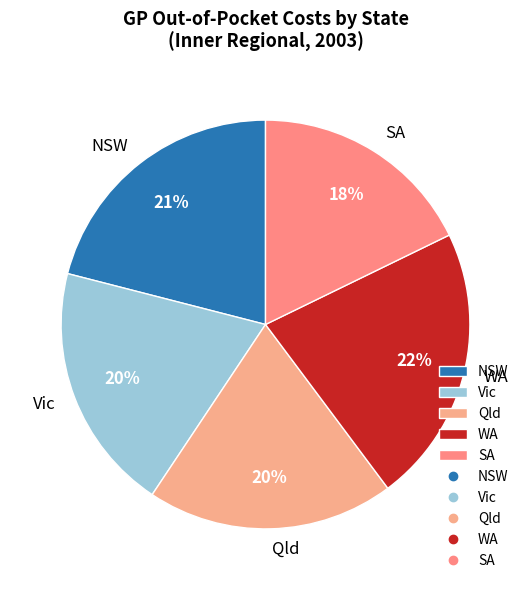

Is the sum of Qld and Vic greater than half?

No